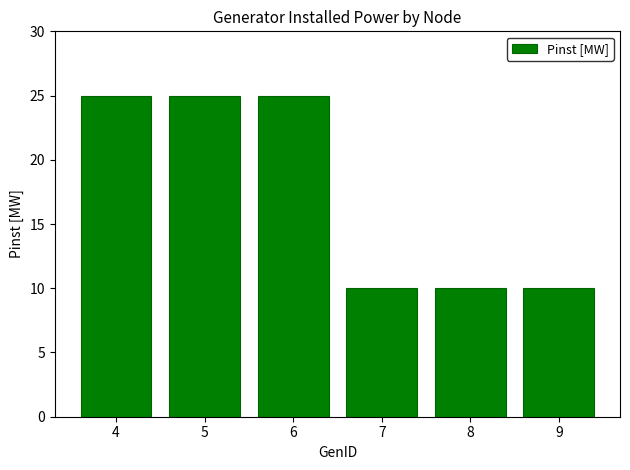

Does the chart contain any negative values?

No